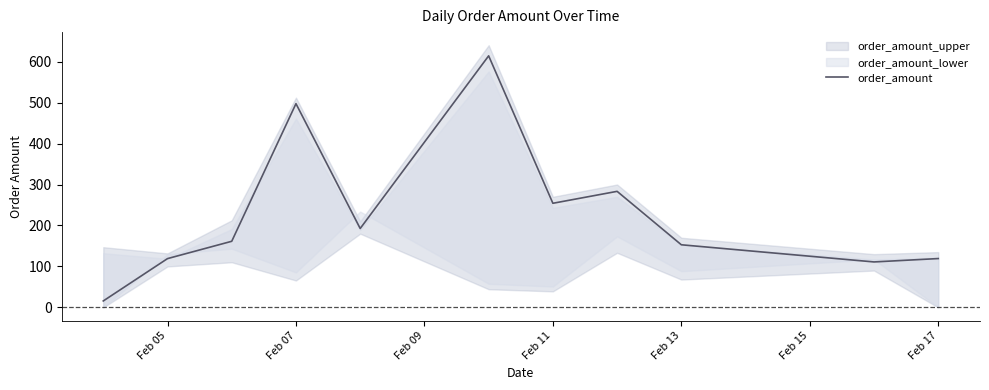

The value of order_amount at Feb 05 is 119.1. True or false?

True